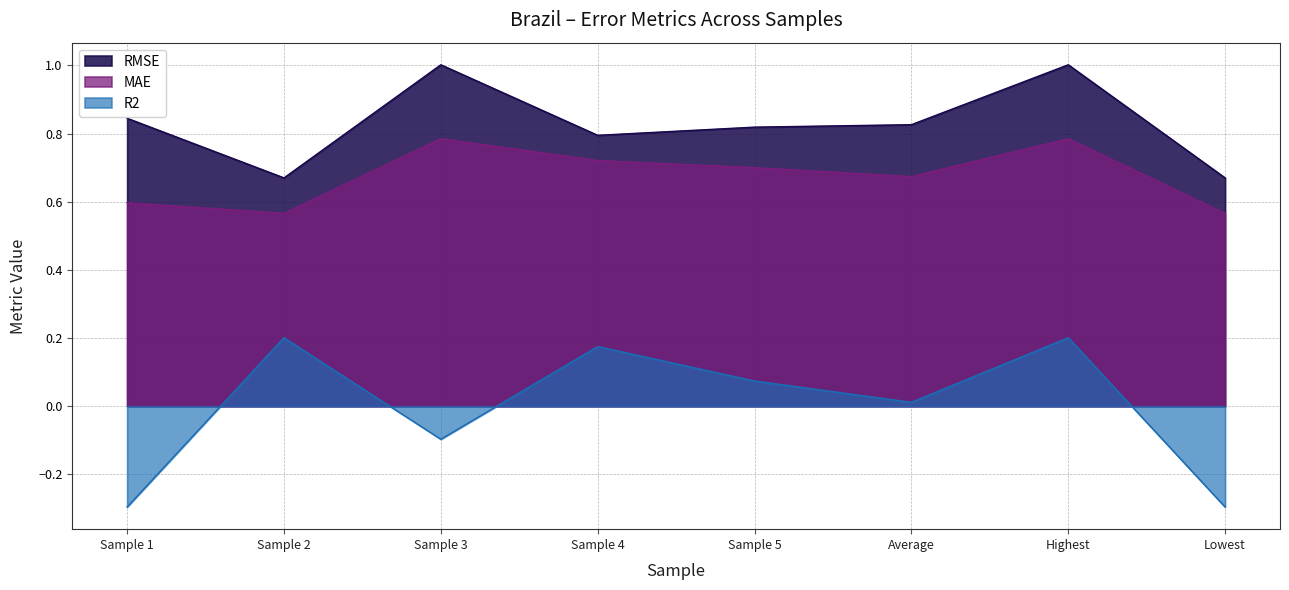

Reading left to right, extract all data points from this chart.

RMSE: Sample 1=0.8	Sample 2=0.7	Sample 3=1.0	Sample 4=0.8	Sample 5=0.8	Average=0.8	Highest=1.0	Lowest=0.7
MAE: Sample 1=0.6	Sample 2=0.6	Sample 3=0.8	Sample 4=0.7	Sample 5=0.7	Average=0.7	Highest=0.8	Lowest=0.6
R2: Sample 1=-0.3	Sample 2=0.2	Sample 3=-0.1	Sample 4=0.2	Sample 5=0.1	Average=0.0	Highest=0.2	Lowest=-0.3